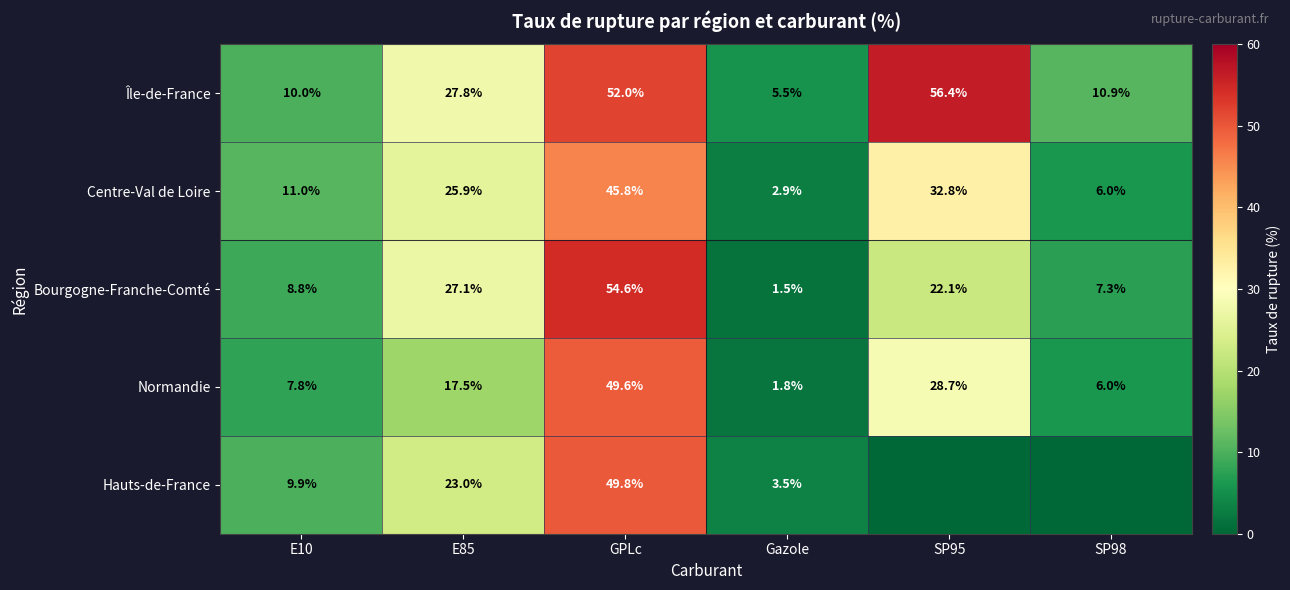

Between SP98 and GPLc, which is larger?

GPLc